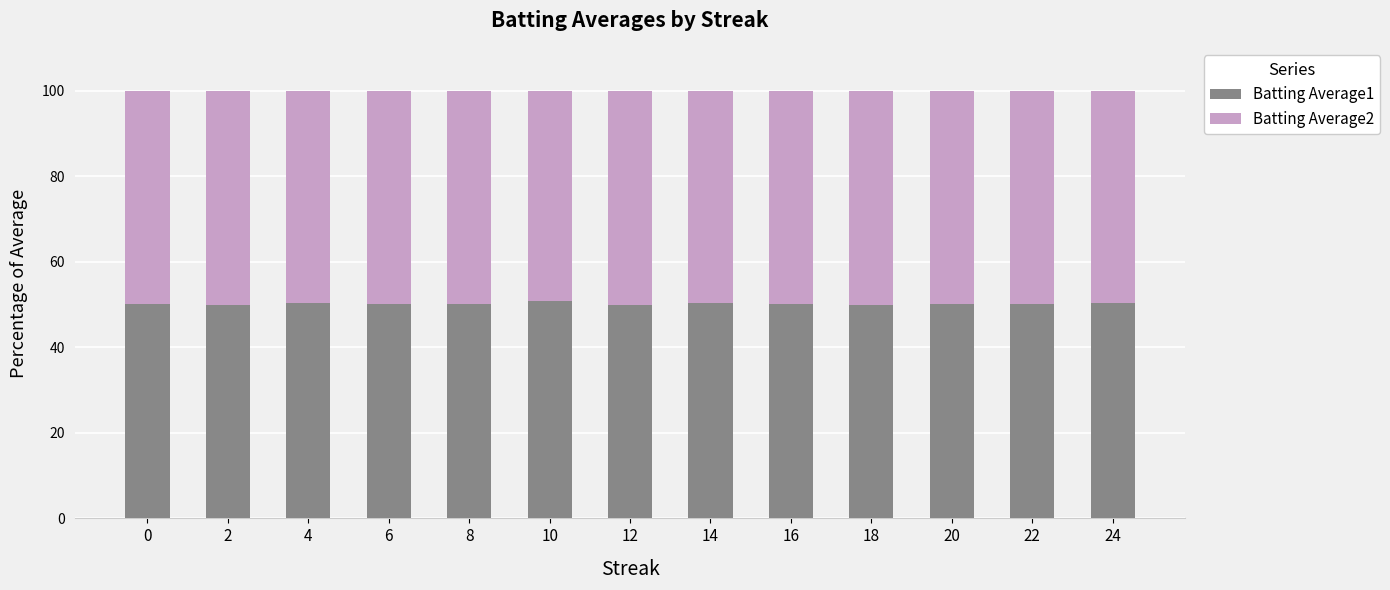

What is the total value across all series at 8?

100.0